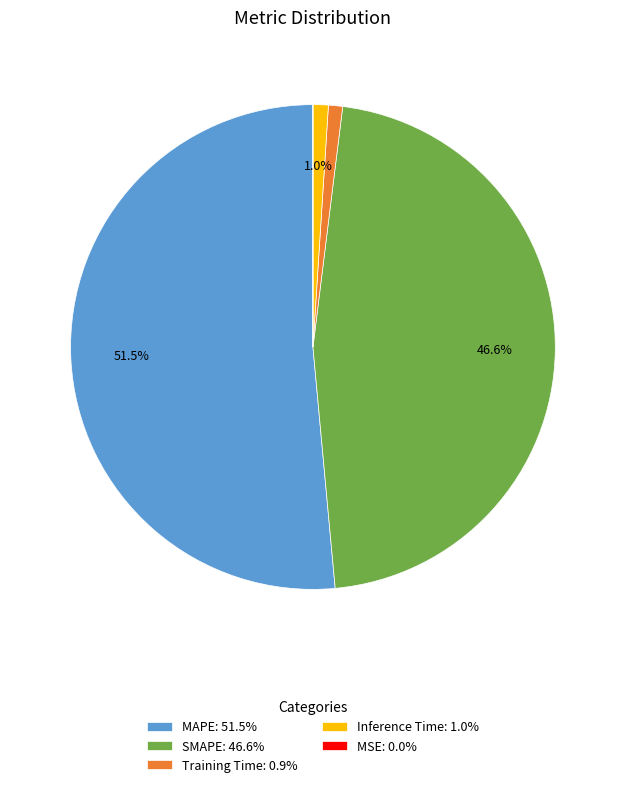

Is there any slice that represents more than half of the pie?

Yes